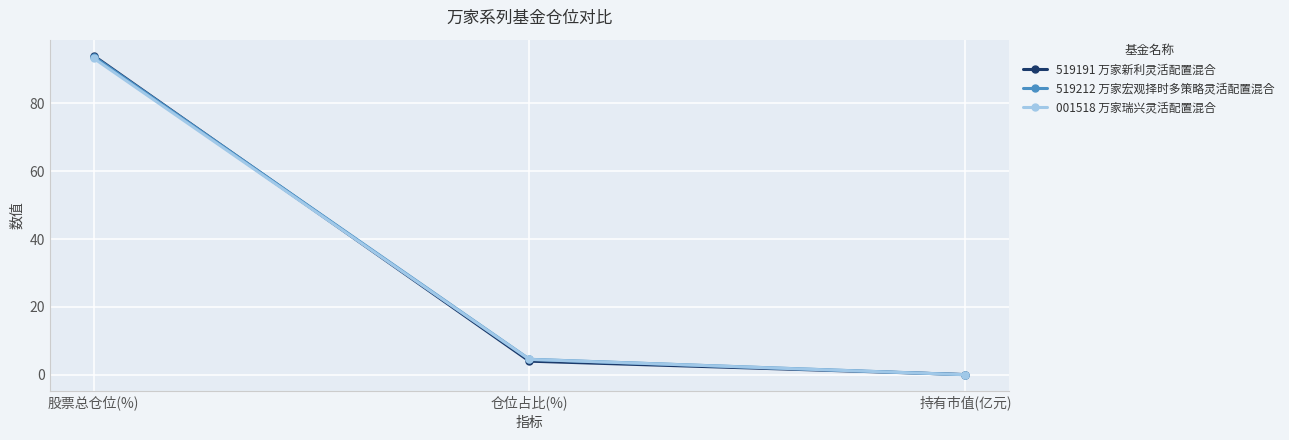

What is the sum of the 001518 万家瑞兴灵活配置混合 values at 持有市值(亿元) and 仓位占比(%)?

4.6